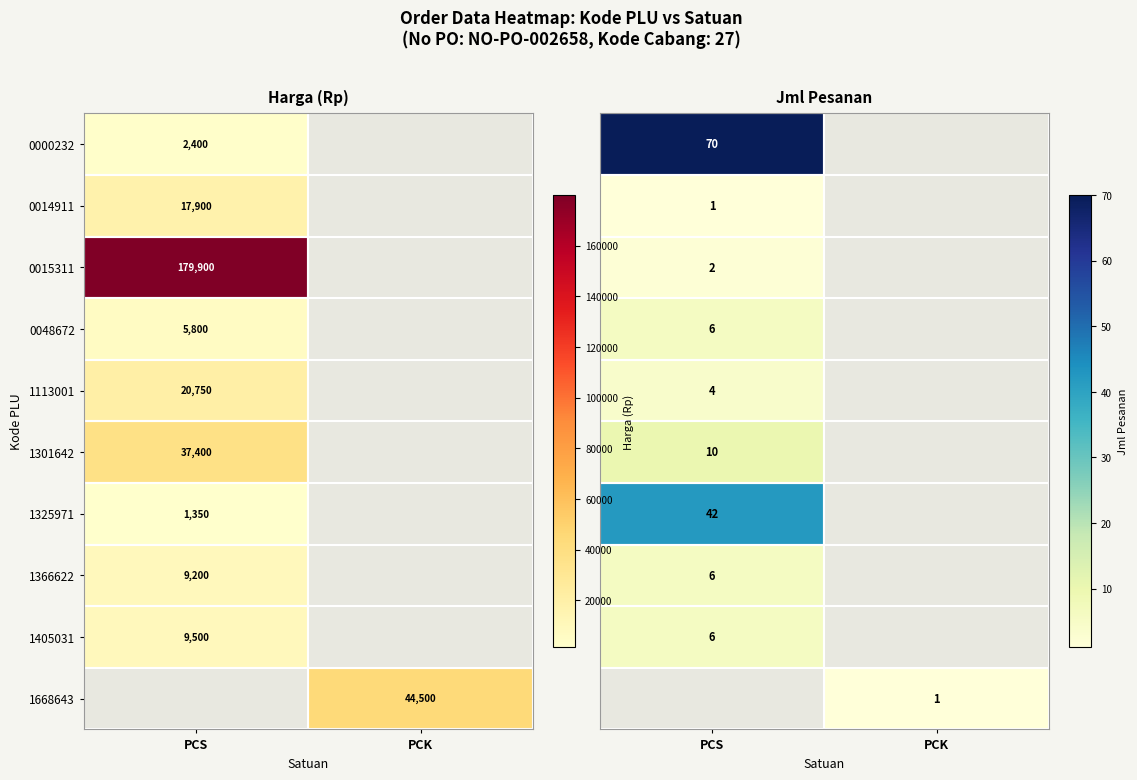

Is the value of 1301642 at PCS greater than the value of 1405031 at PCS?

Yes